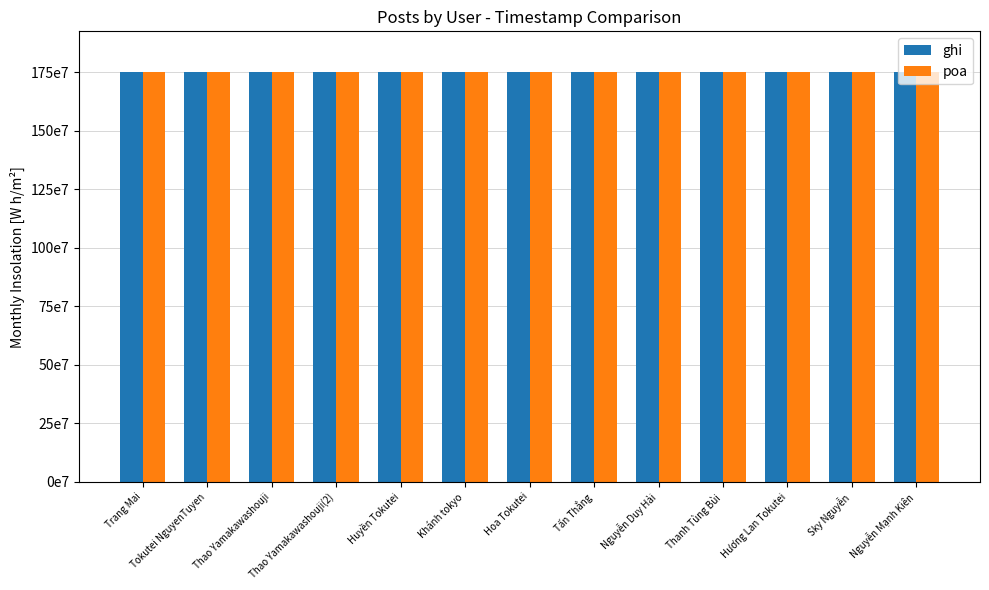

What is the sum of the ghi values at Trang Mai and Thao Yamakawashouji(2)?

3498023340